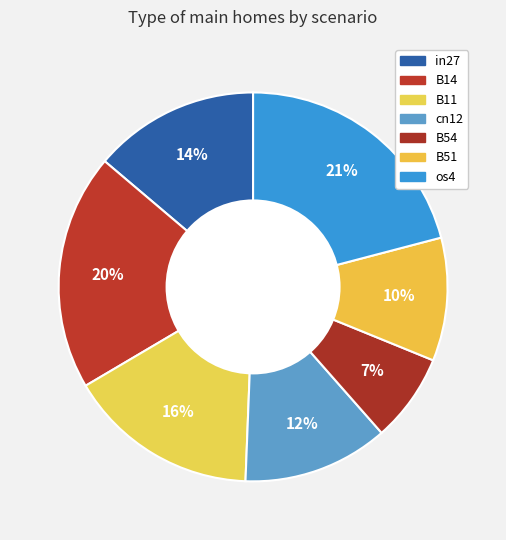

Is it true that cn12 is 12% of the pie?

True